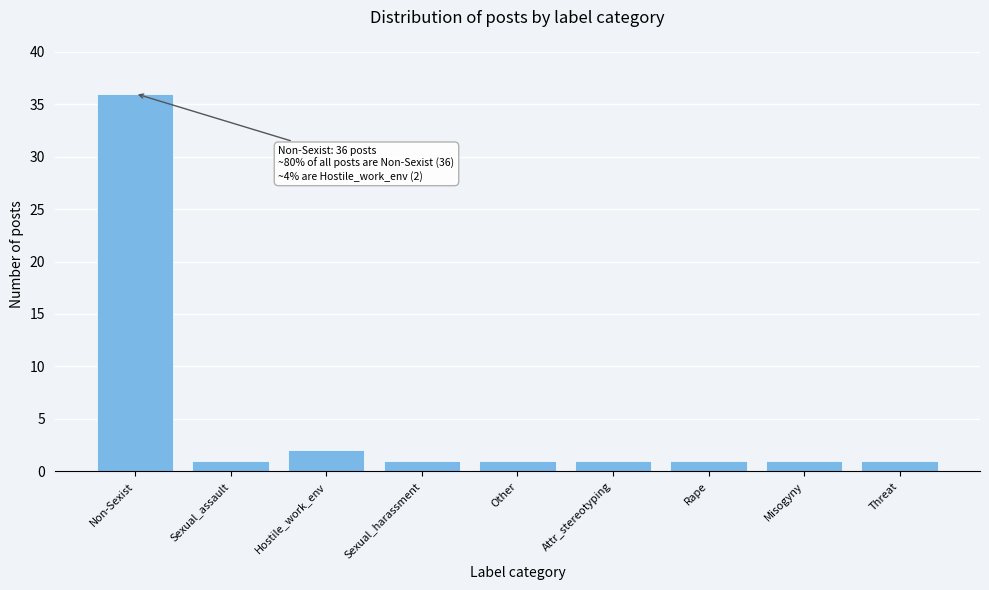

Reading left to right, extract all data points from this chart.

Non-Sexist=36	Sexual_assault=1	Hostile_work_env=2	Sexual_harassment=1	Other=1	Attr_stereotyping=1	Rape=1	Misogyny=1	Threat=1